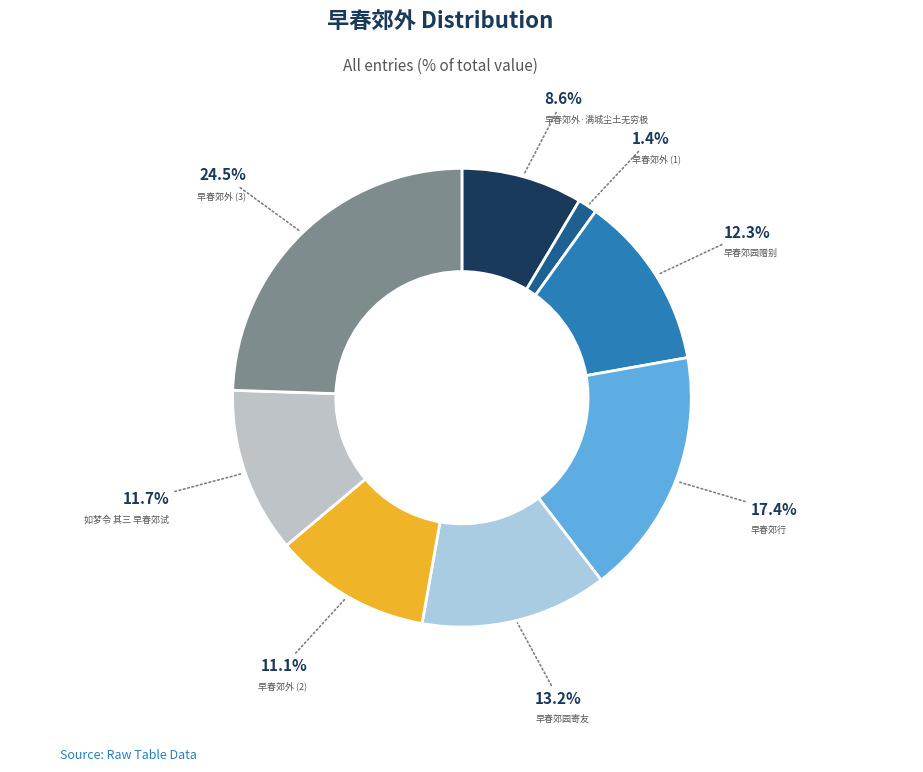

Count the number of slices in the pie.

8